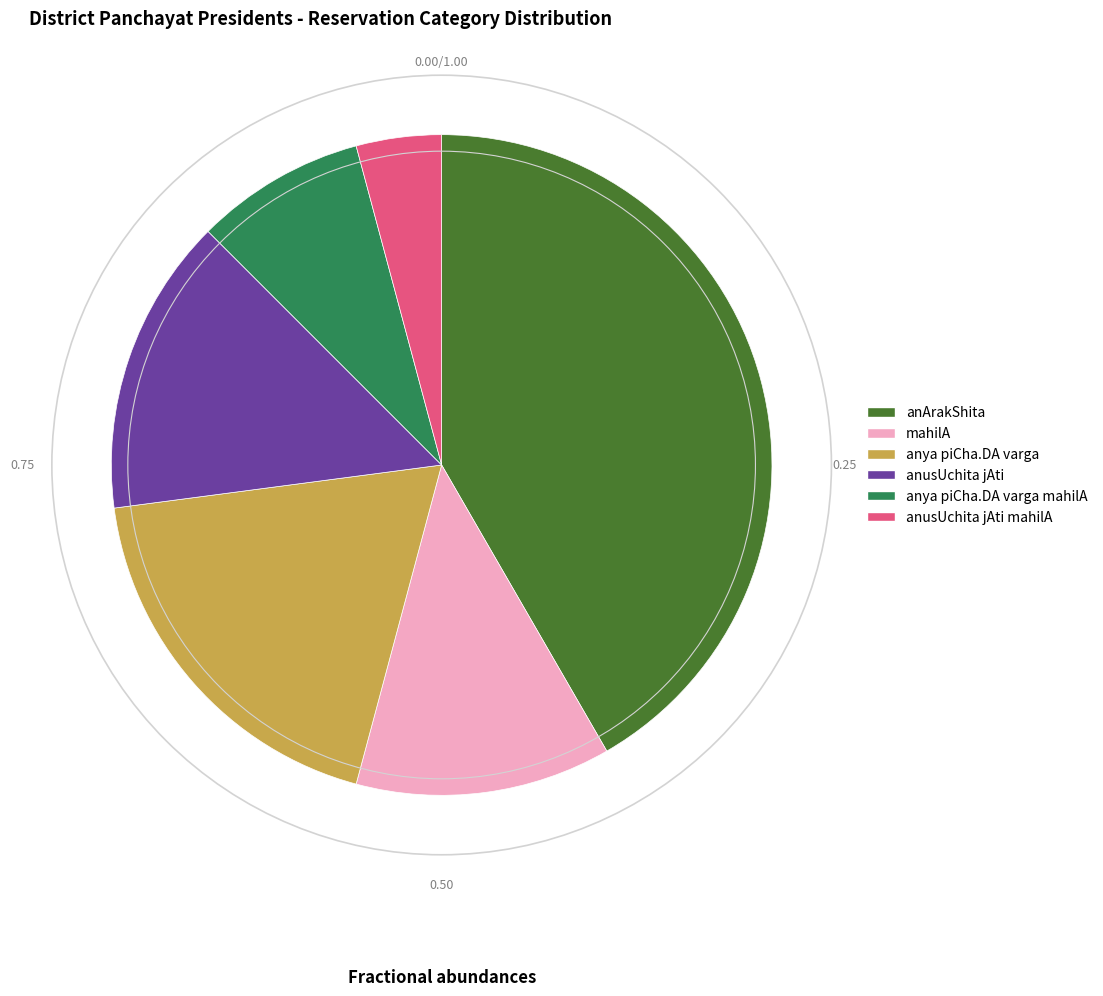

Does any single category account for the majority?

No